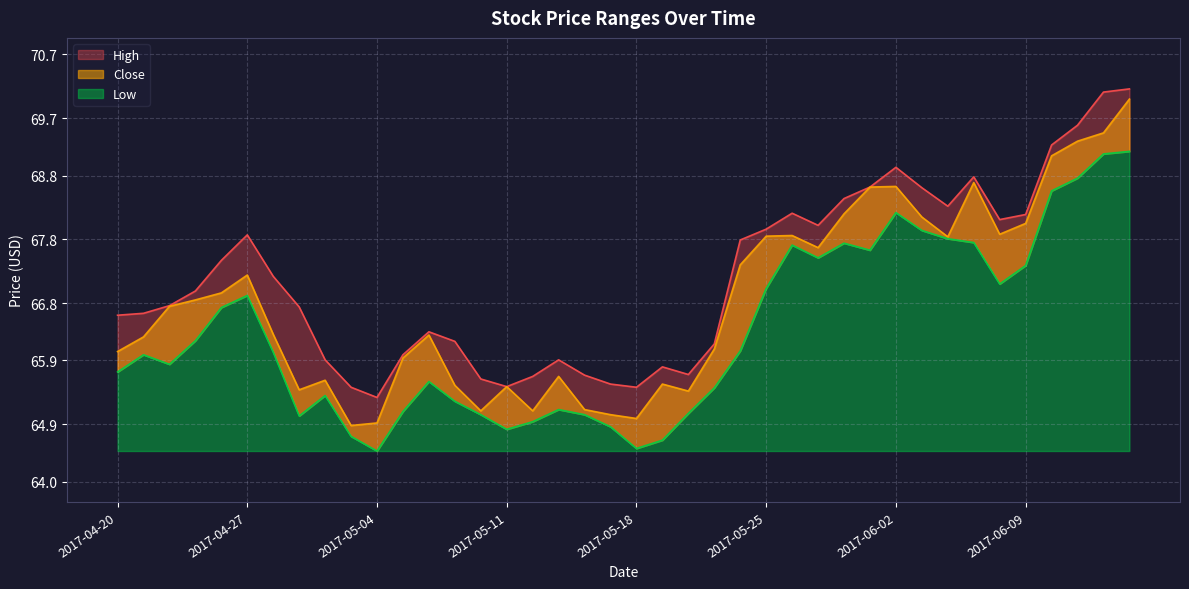

The value of Close at 2017-05-11 is 65.5. True or false?

True